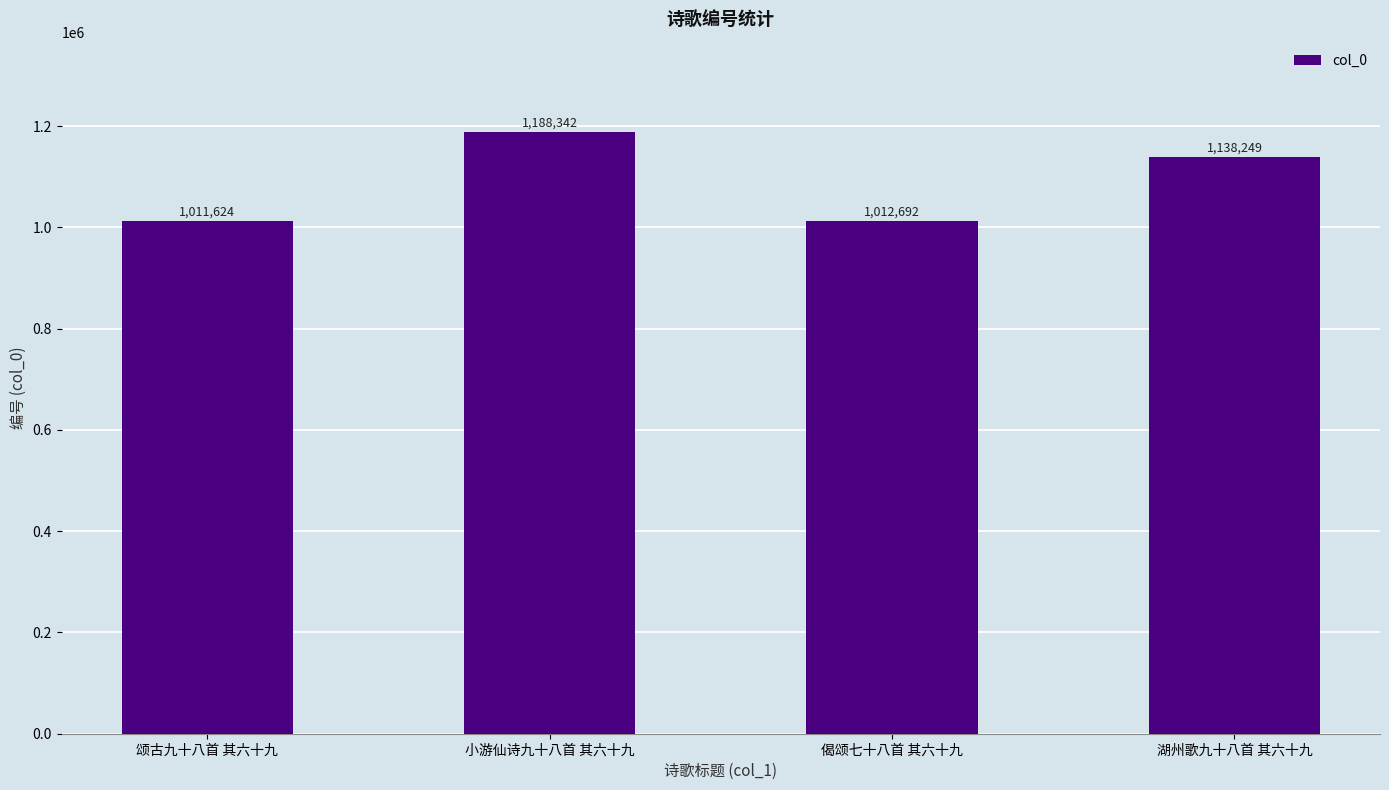

Read the value at 颂古九十八首 其六十九.

1011624